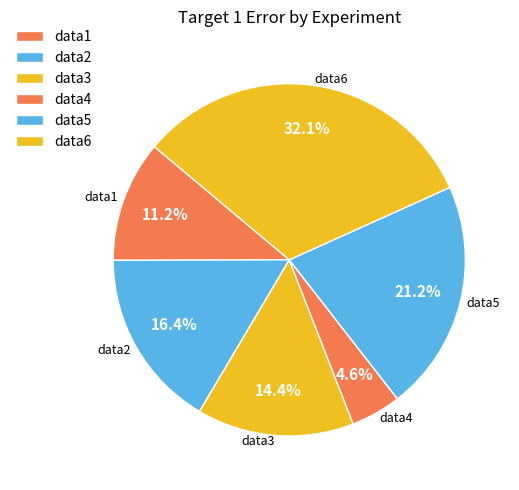

How many segments does this pie chart have?

6